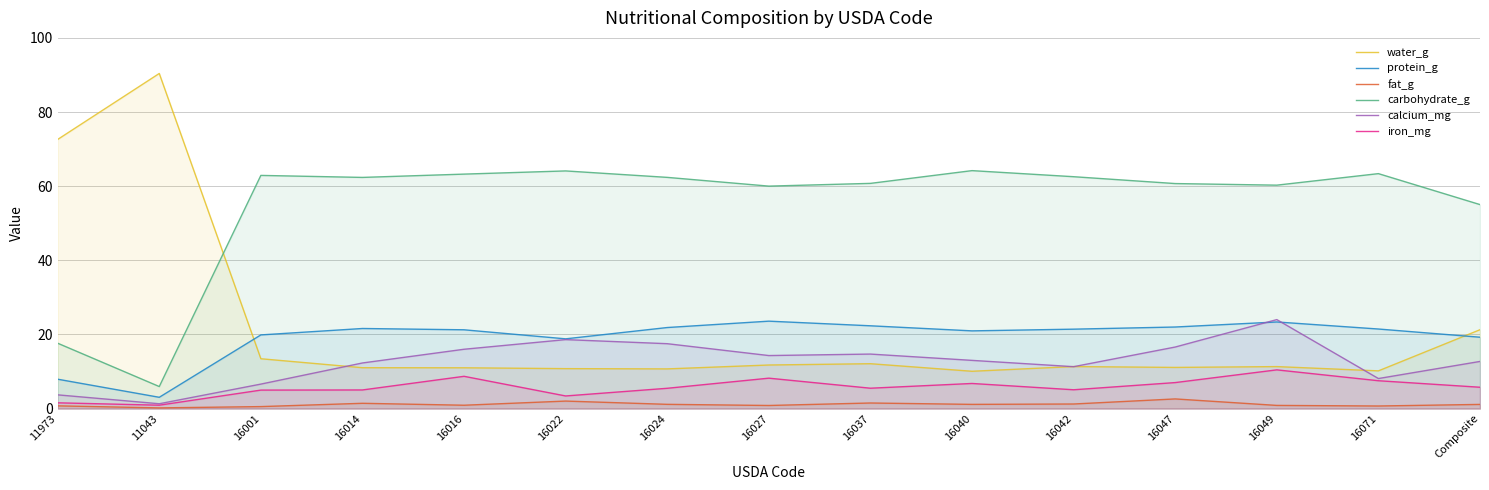

What is the maximum value shown in the chart?

90.4